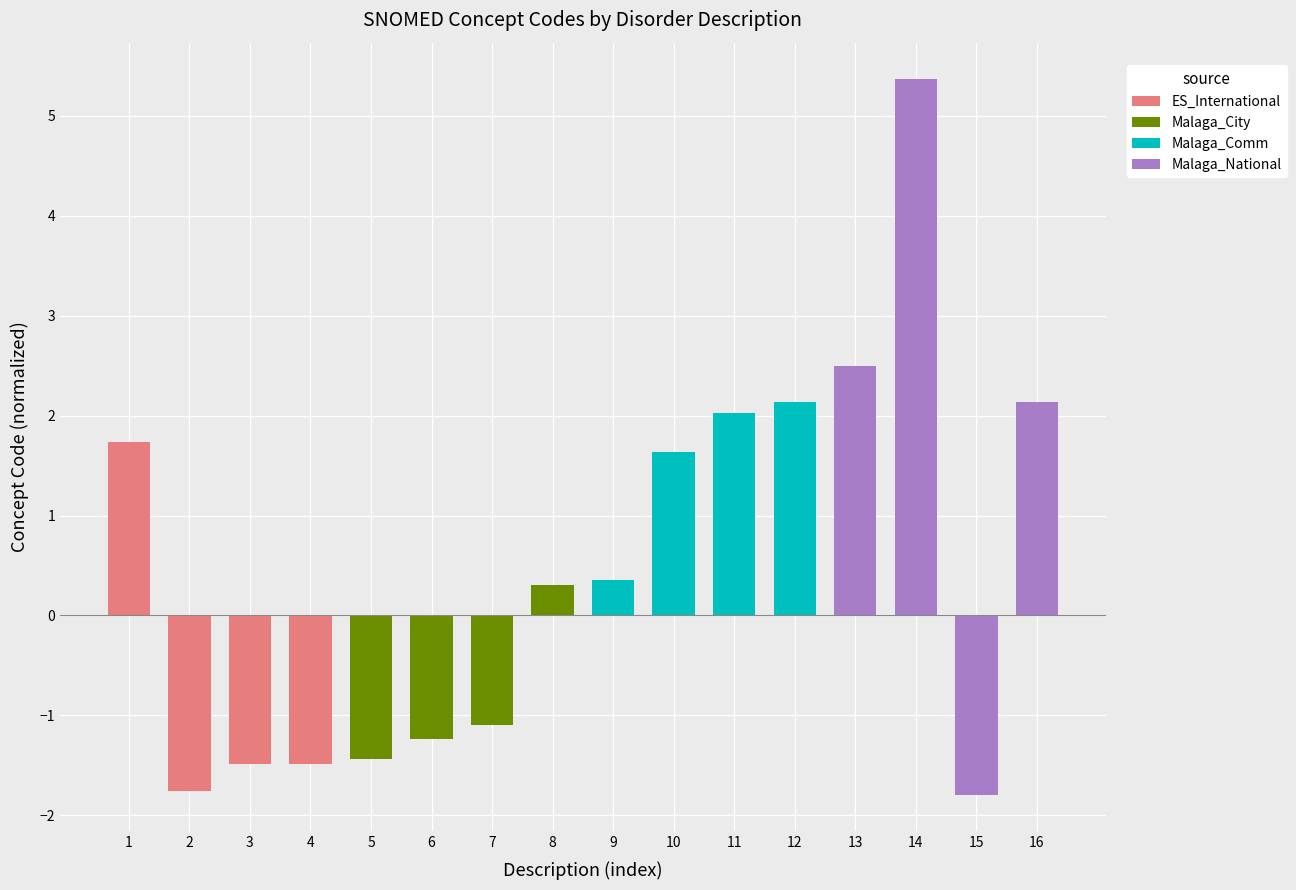

Rank the series by their maximum value, from highest to lowest.

Malaga_National, Malaga_Comm, ES_International, Malaga_City